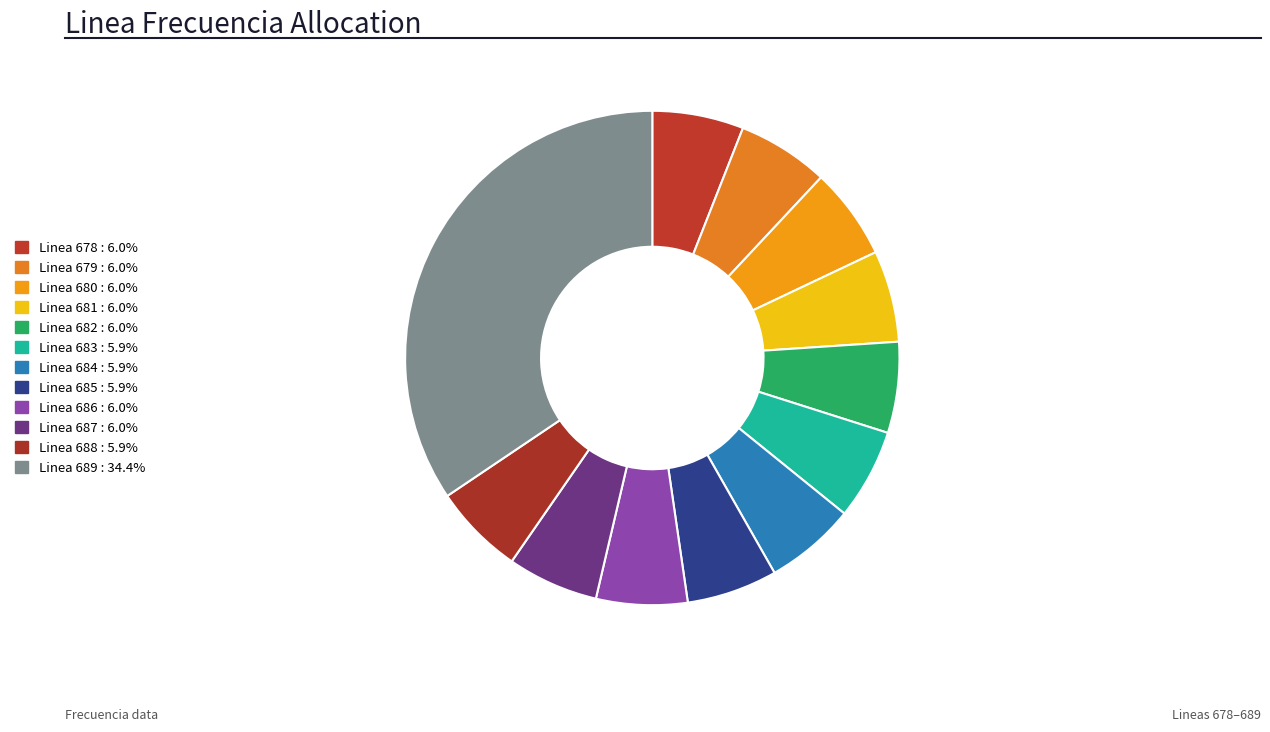

What is the ratio of the value at Linea 684 to the value at Linea 687?

1.0